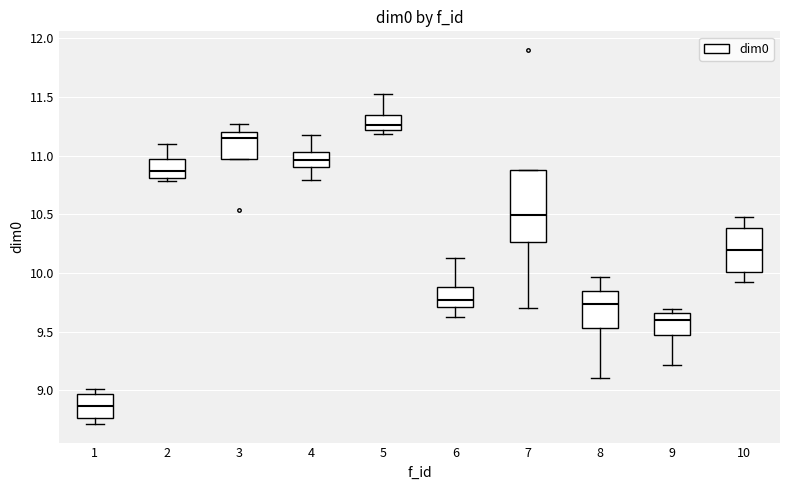

Reading left to right, read every box against the y-axis: the position of its median line, the range the box covers, and the ends of its whiskers. The values are not printed on the chart, so give them approximately, as read against the axis.

1: median 8.85, box 8.75 to 8.95, whiskers 8.70 to 9.00
2: median 10.85, box 10.80 to 10.95, whiskers 10.80 (just below the box's lower edge) to 11.10
3: median 11.15, box 11.00 to 11.20, whiskers 11.00 to 11.25
4: median 10.95, box 10.90 to 11.05, whiskers 10.80 to 11.20
5: median 11.25, box 11.20 to 11.35, whiskers 11.20 (just below the box's lower edge) to 11.55
6: median 9.75, box 9.70 to 9.90, whiskers 9.60 to 10.15
7: median 10.50, box 10.25 to 10.90, whiskers 9.70 to 10.90
8: median 9.75, box 9.55 to 9.85, whiskers 9.10 to 9.95
9: median 9.60, box 9.45 to 9.65, whiskers 9.20 to 9.70
10: median 10.20, box 10.00 to 10.40, whiskers 9.90 to 10.50